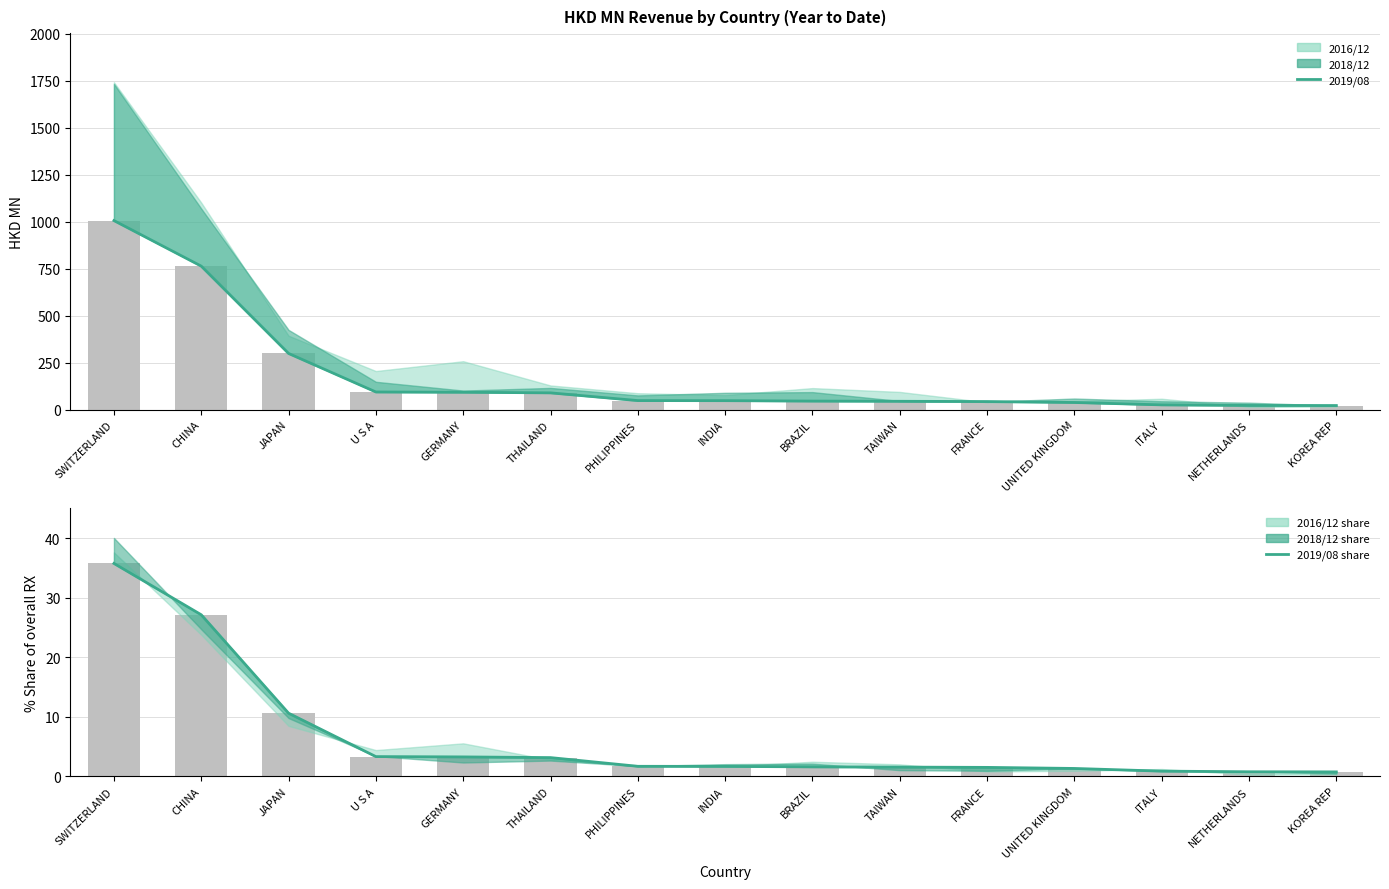

What is the label of the 2nd bar from the left?

CHINA